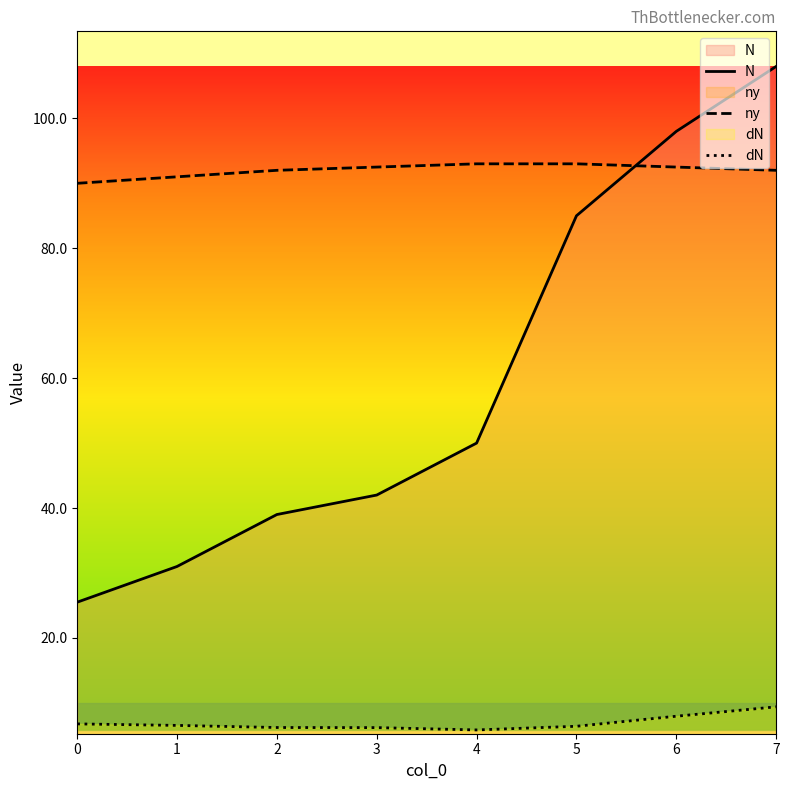

Which series has the largest total across all categories?

ny